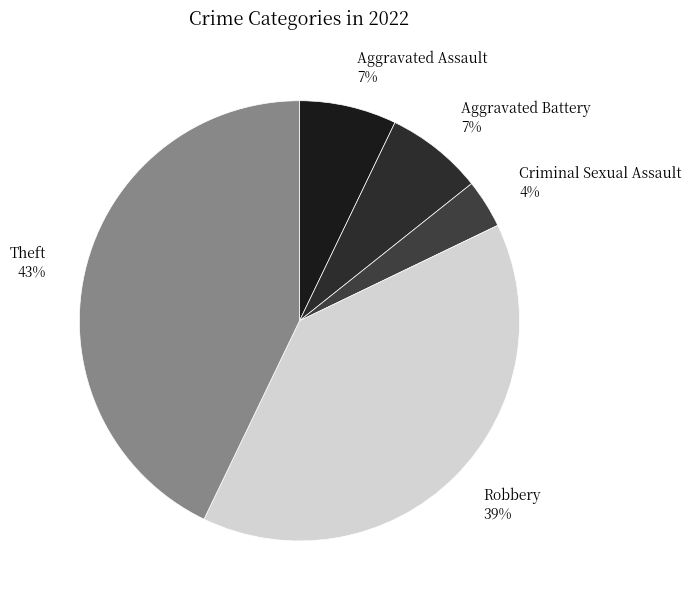

Which category has the biggest portion of the pie?

Theft